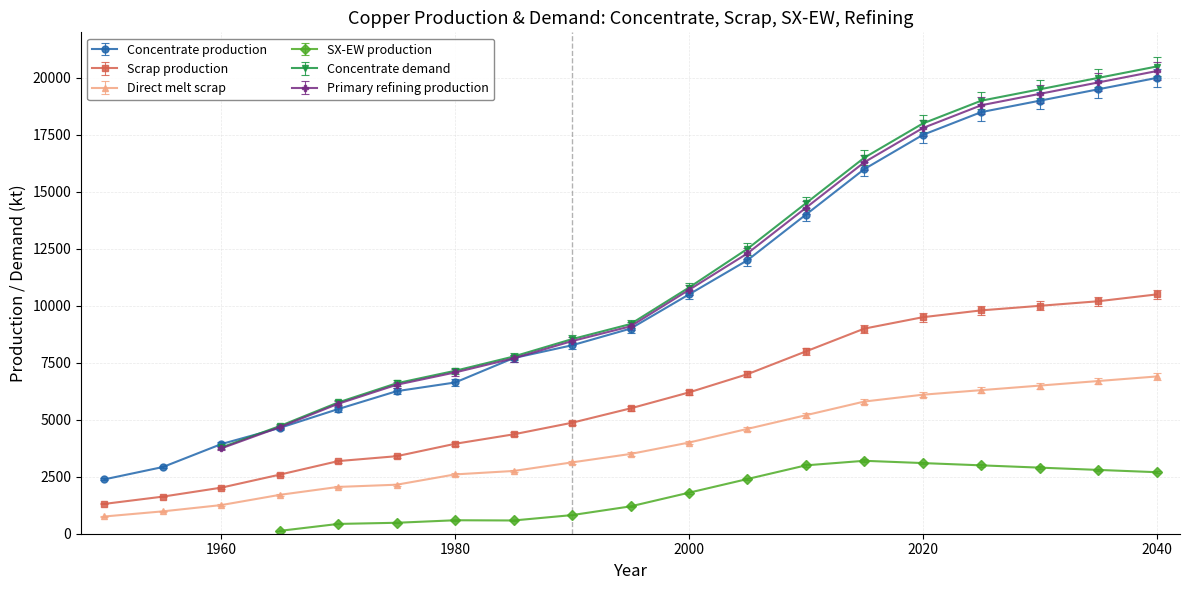

Which series has the widest spread of values?

Concentrate production